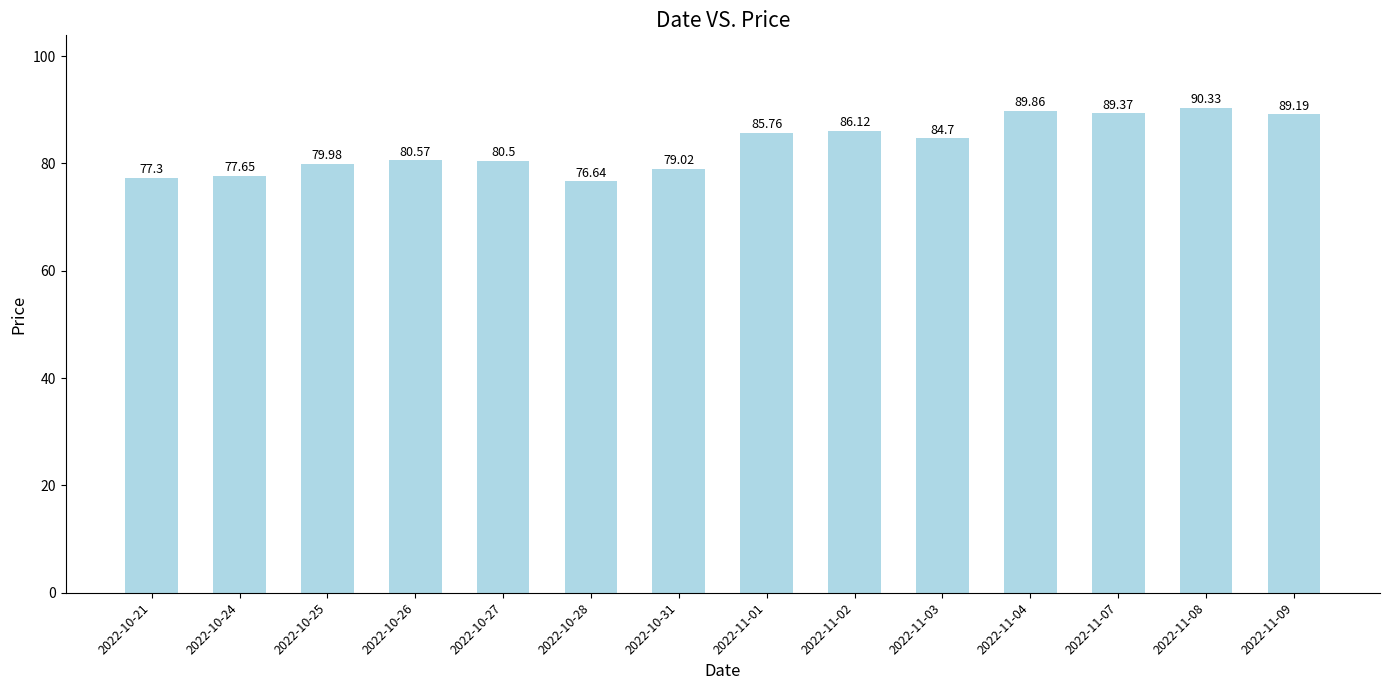

At which label does the data first exceed 84?

2022-11-01